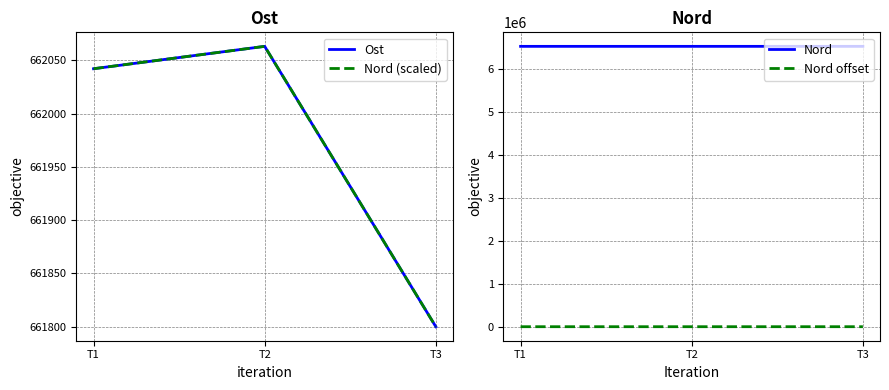

What is the difference between the maximum and minimum values in the Nord offset series?

90